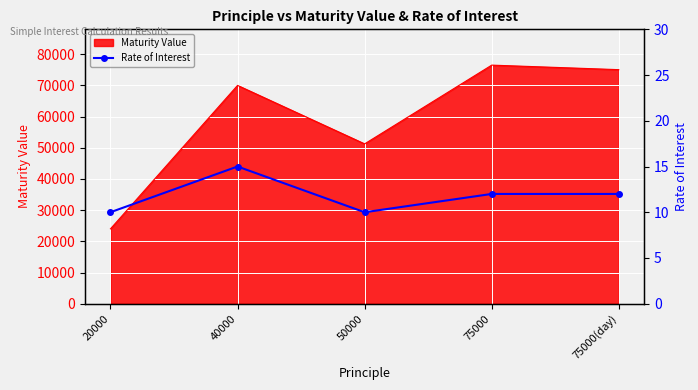

True or false: the data shows 3 at 20000.

False